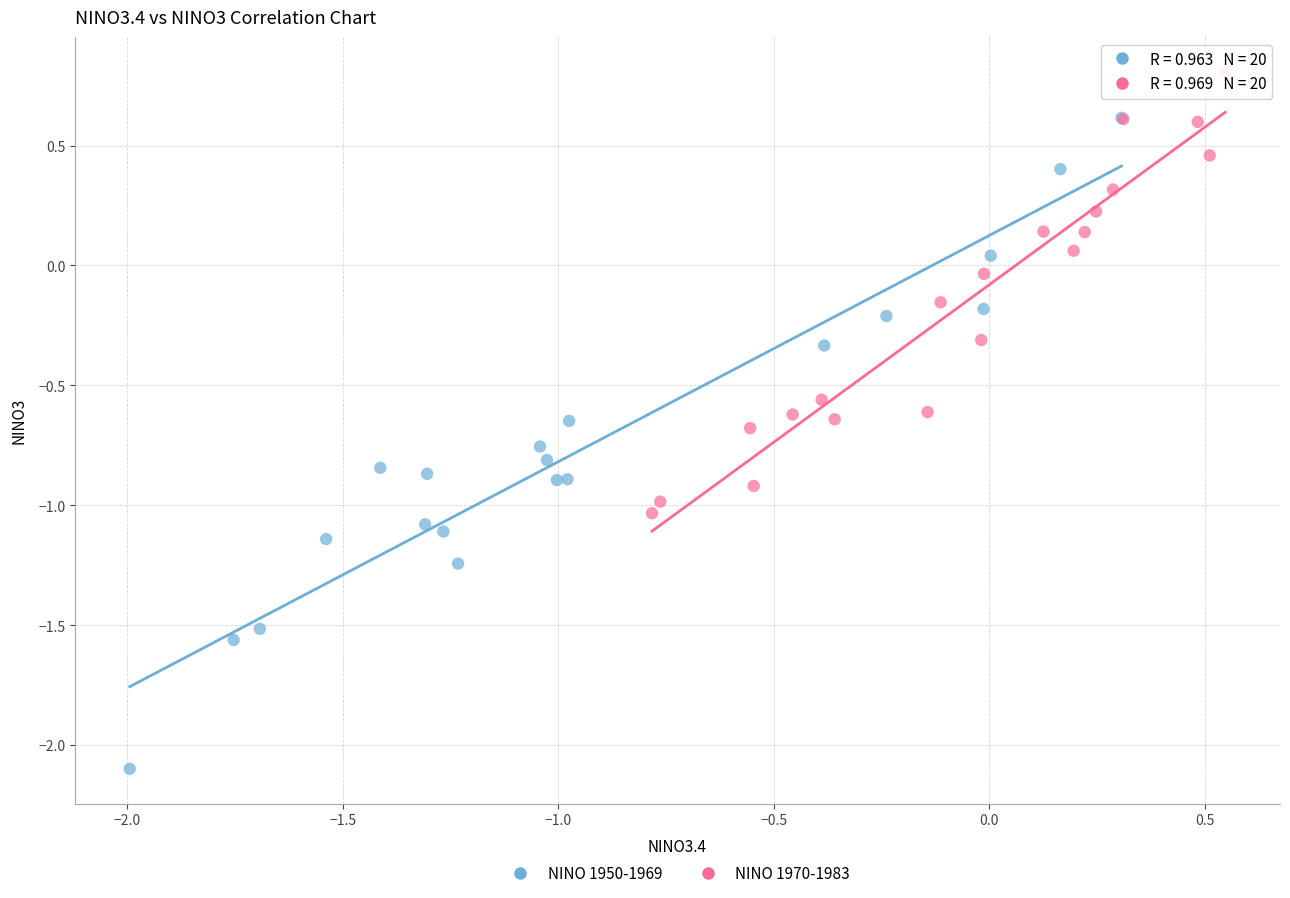

Which series reaches the maximum Y coordinate?

NINO 1970-1983